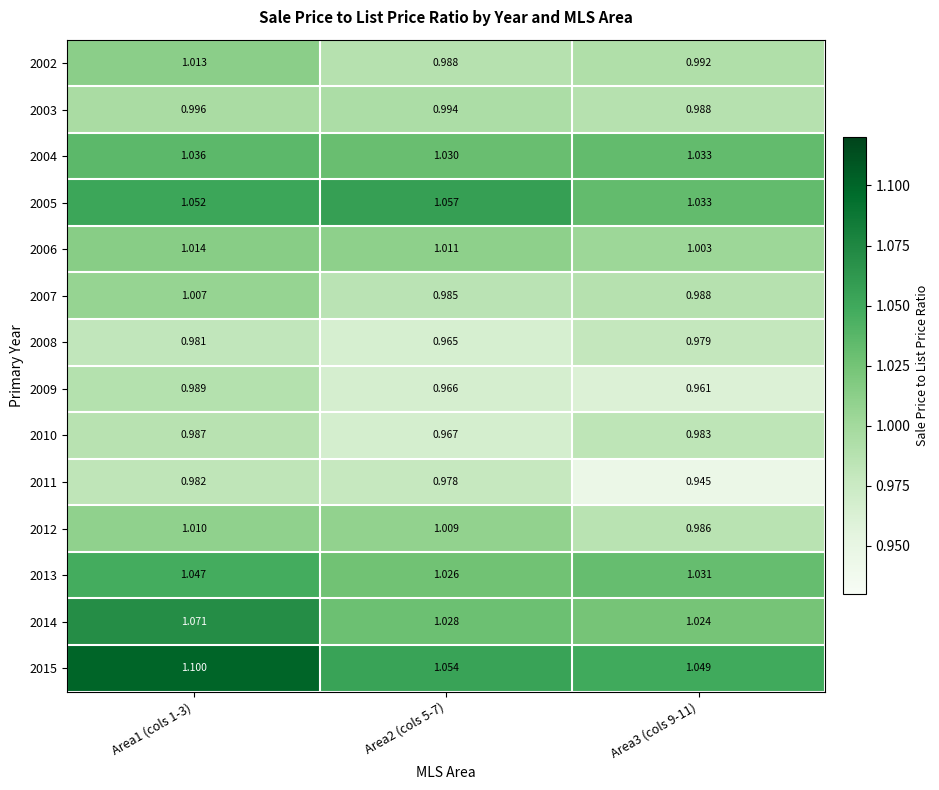

At which category is the sum across all series the highest?

Area1 (cols 1-3)